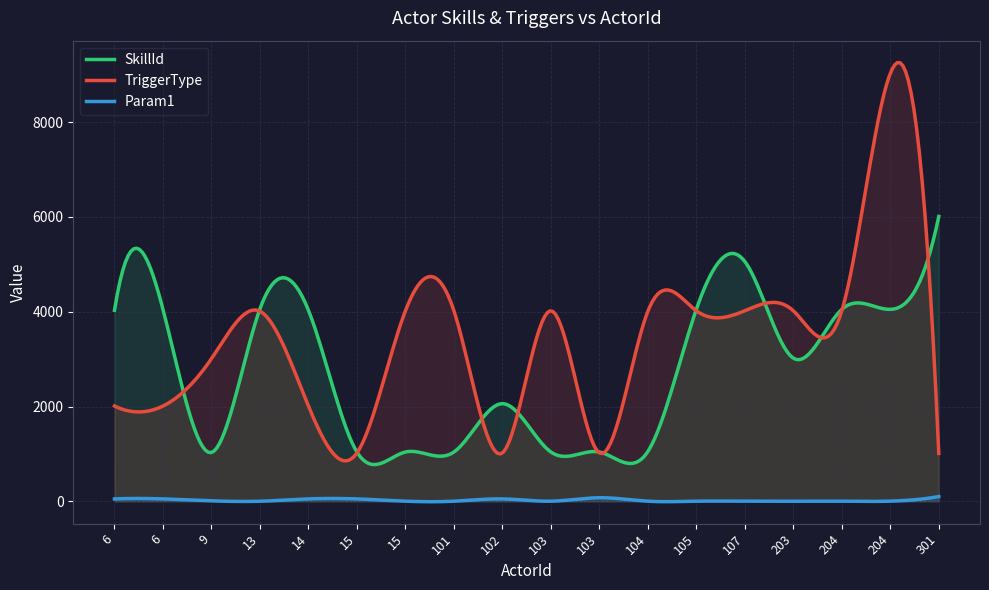

What is the smallest value displayed?

-9.3